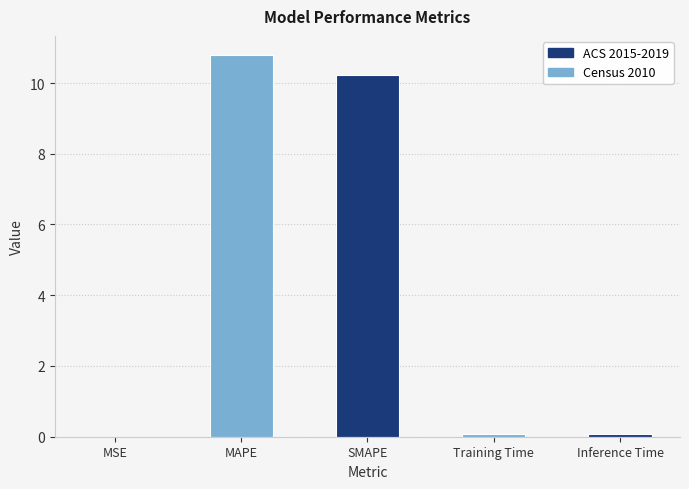

Which has a higher value, MAPE or Training Time?

MAPE